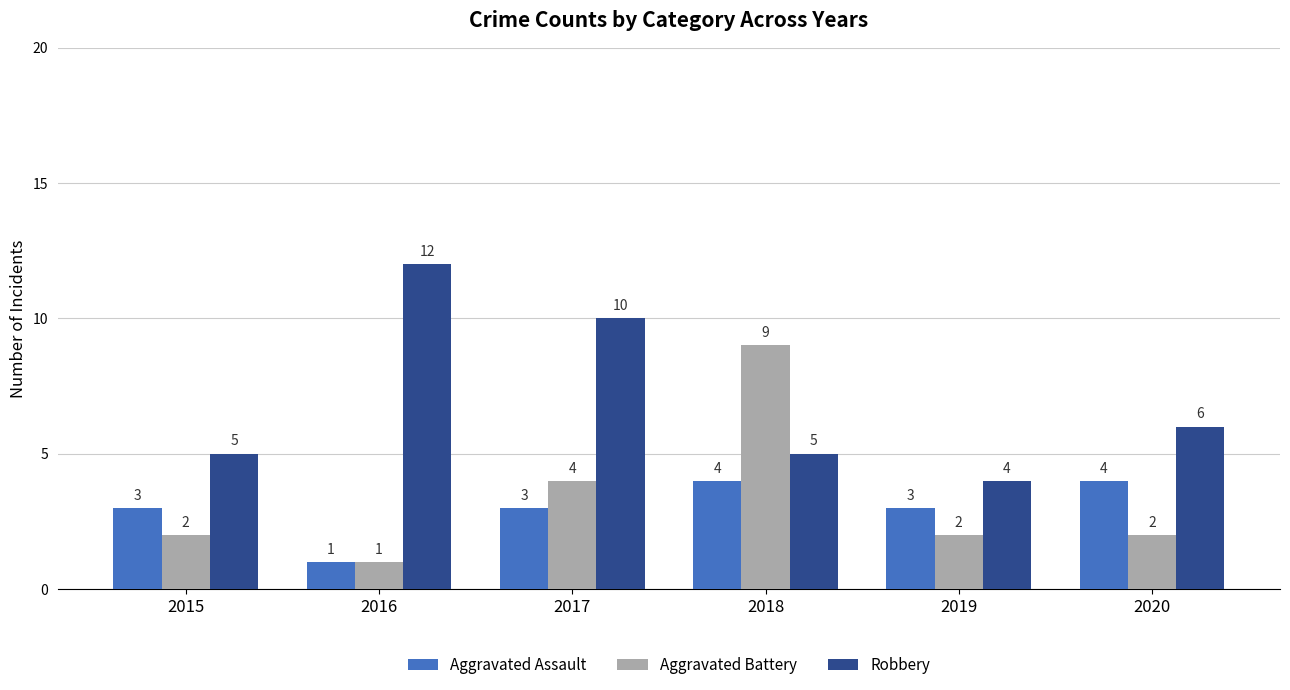

What is the greatest value displayed?

12